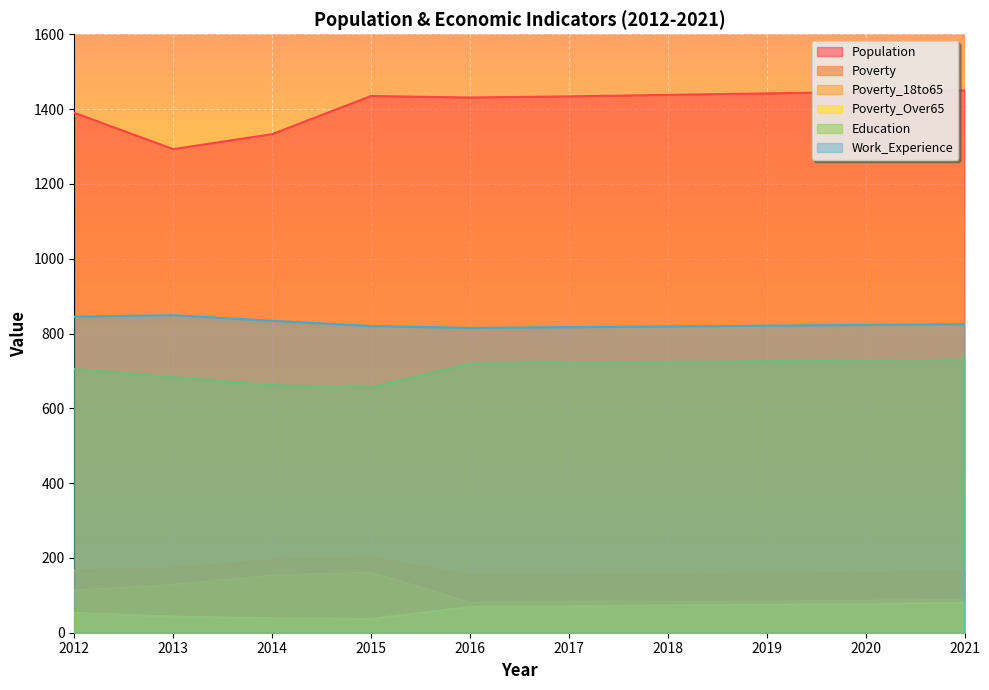

Rank the series at 2021 from highest to lowest value.

Population, Work_Experience, Education, Poverty, Poverty_18to65, Poverty_Over65